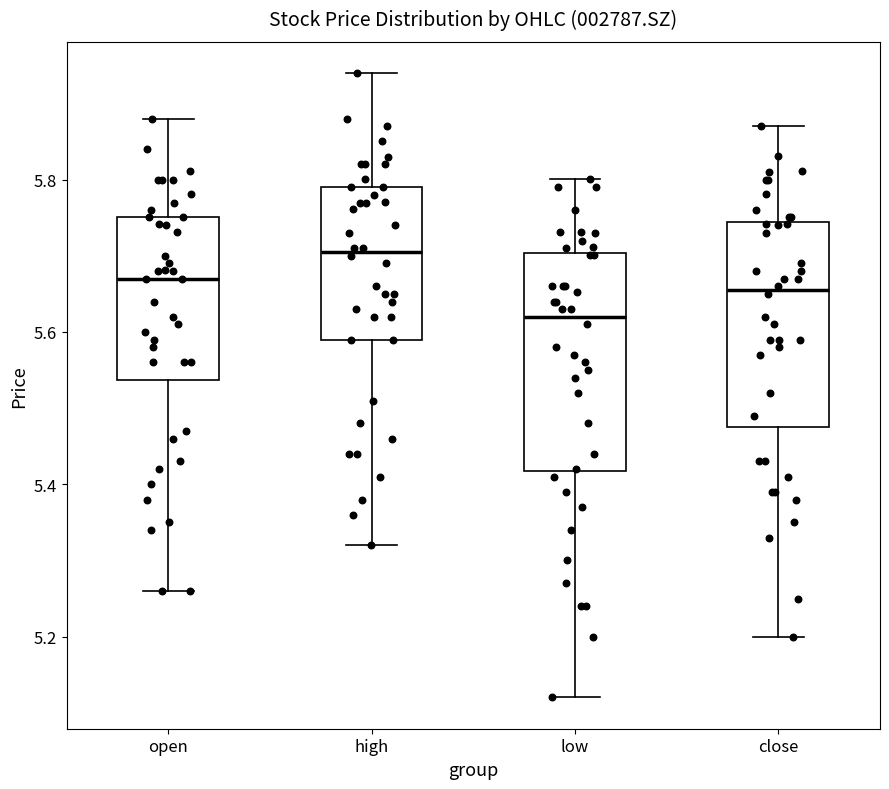

Where does the lower whisker of the box for open end on the y-axis? The values are not printed on the chart, so give them approximately, as read against the axis.

5.26